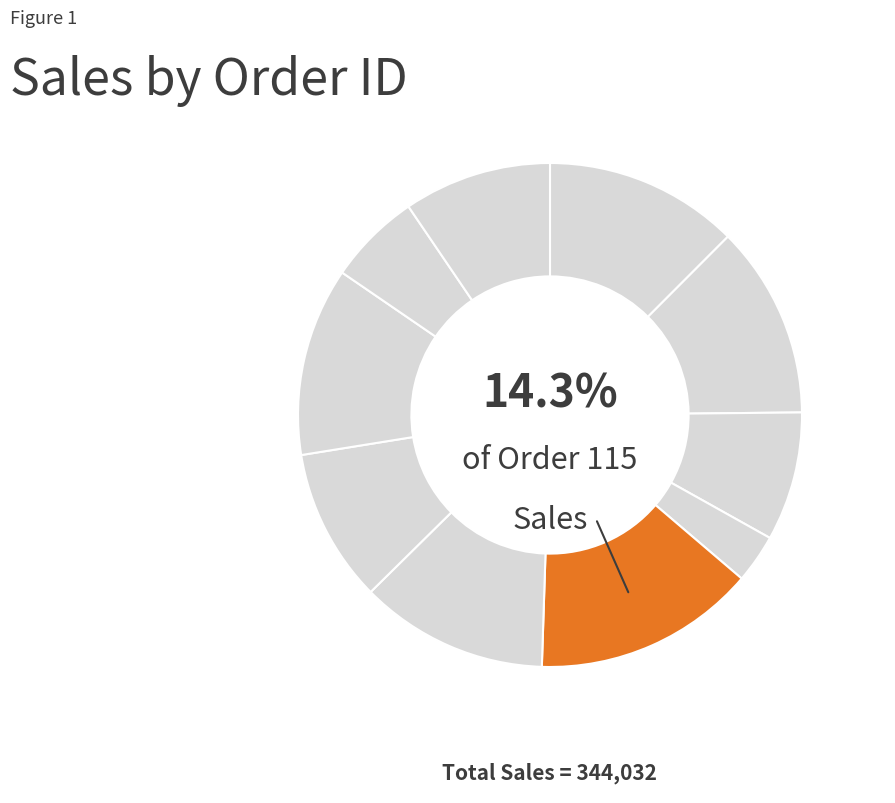

How many segments does this pie chart have?

10